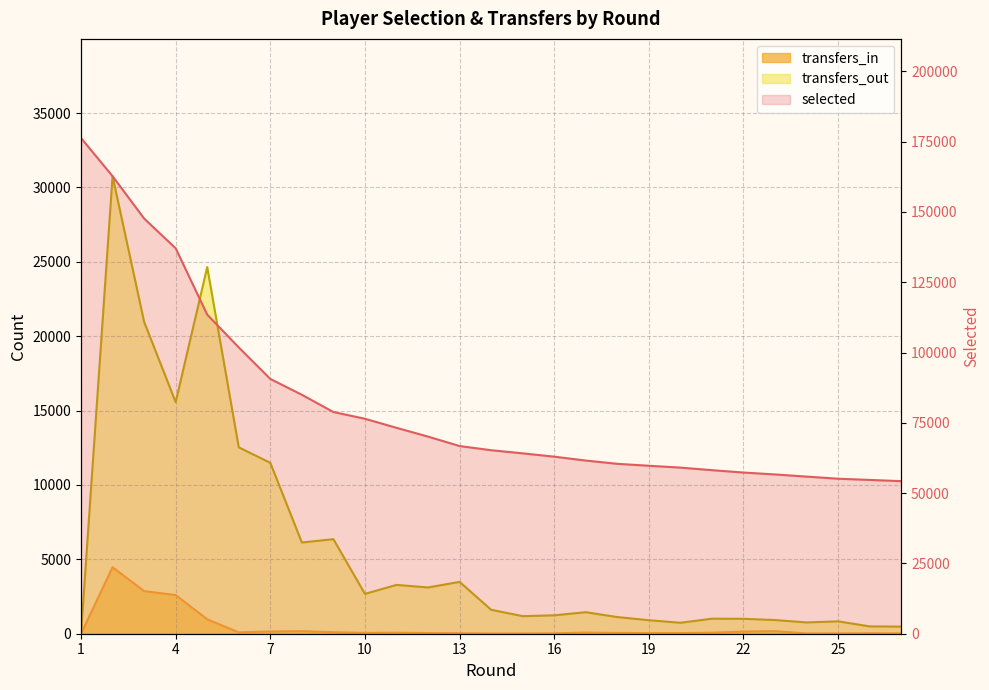

The value of transfers_in at 13 is 36. True or false?

True